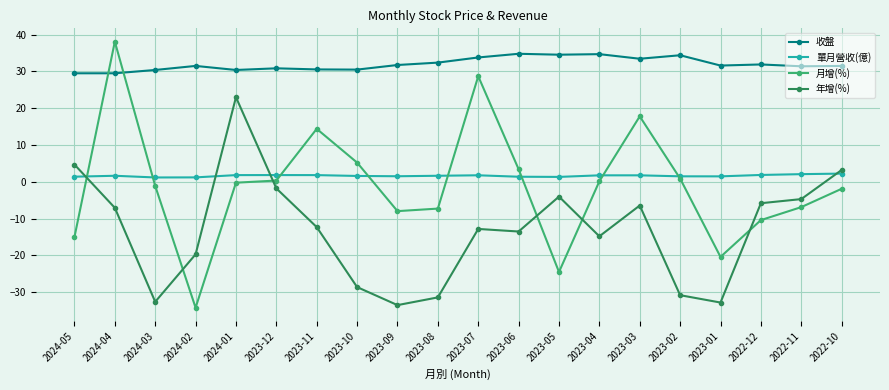

At which category is the sum across all series the highest?

2024-04